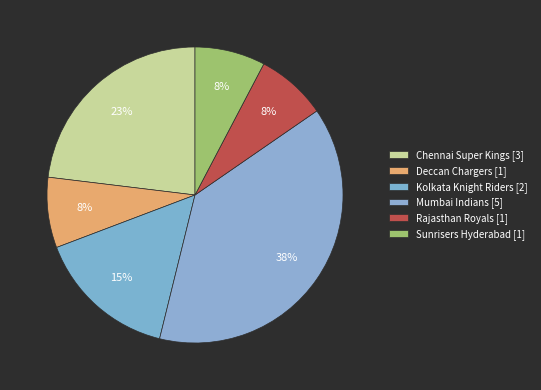

Which has a higher value, Sunrisers Hyderabad or Rajasthan Royals?

Sunrisers Hyderabad